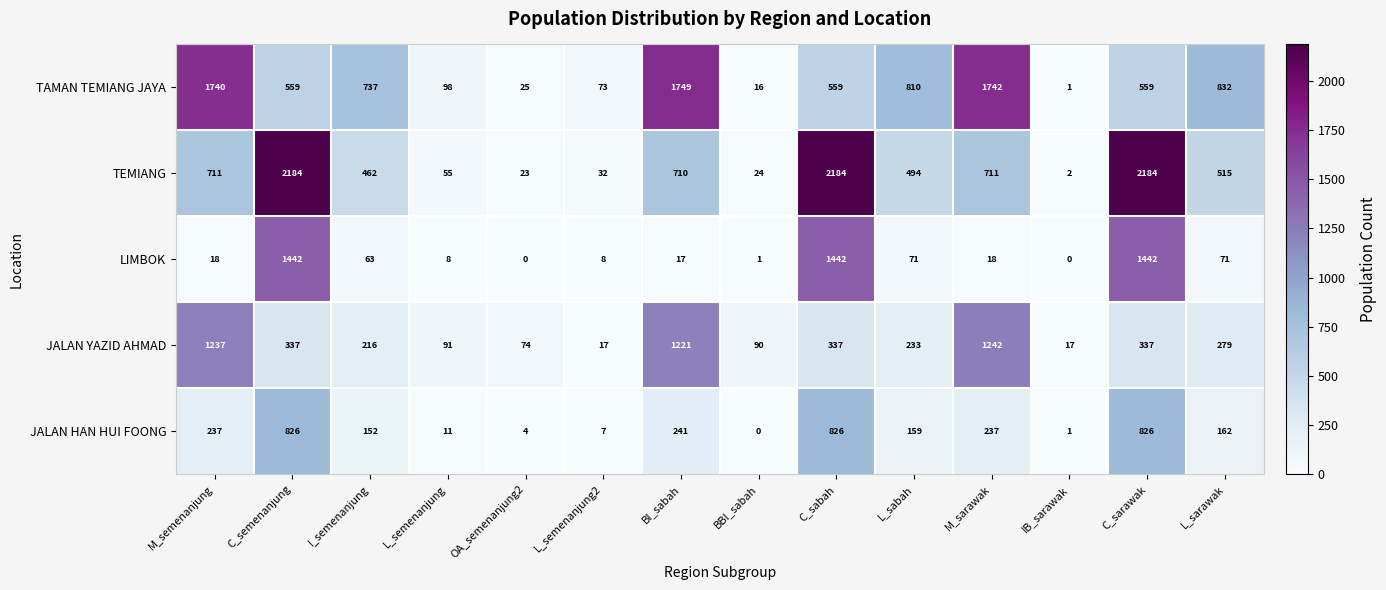

At which label does JALAN YAZID AHMAD first exceed 279?

M_semenanjung